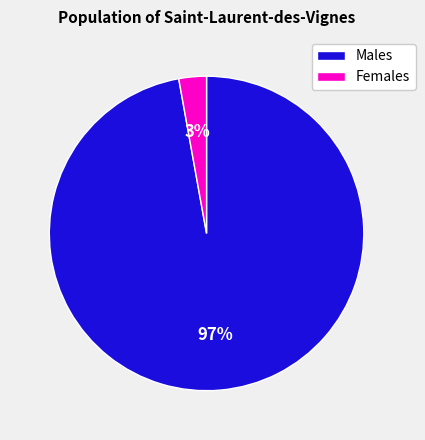

Is the sum of Females and Males greater than half?

Yes